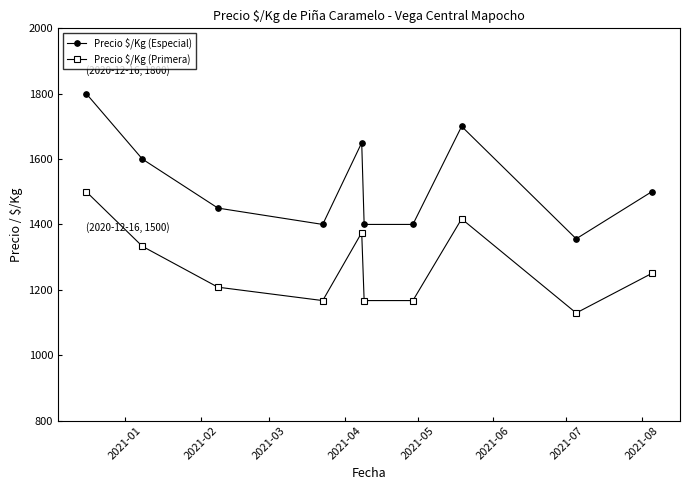

What is the value of the Precio $/Kg (Especial) point at the 6th from the left?

1400